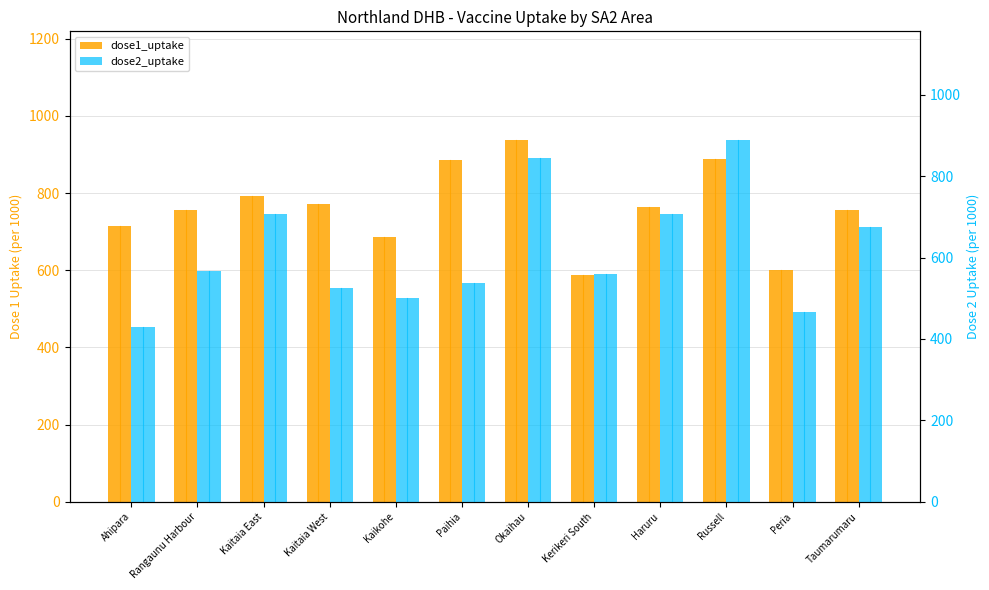

How many groups of bars are there?

12